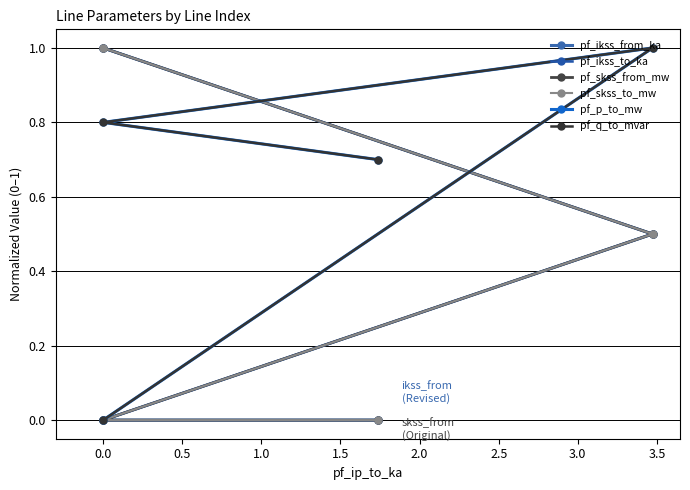

What is the maximum value shown in the chart?

1.0